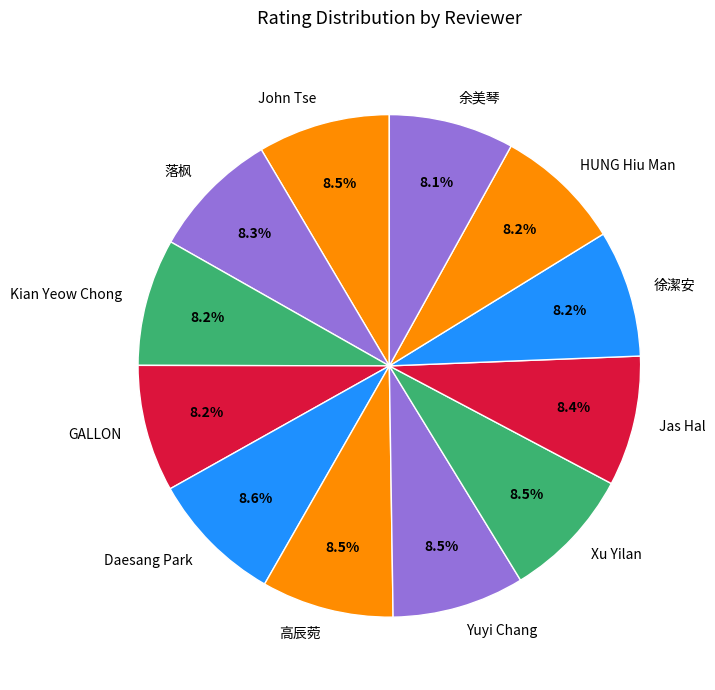

How many slices are in this pie chart?

12